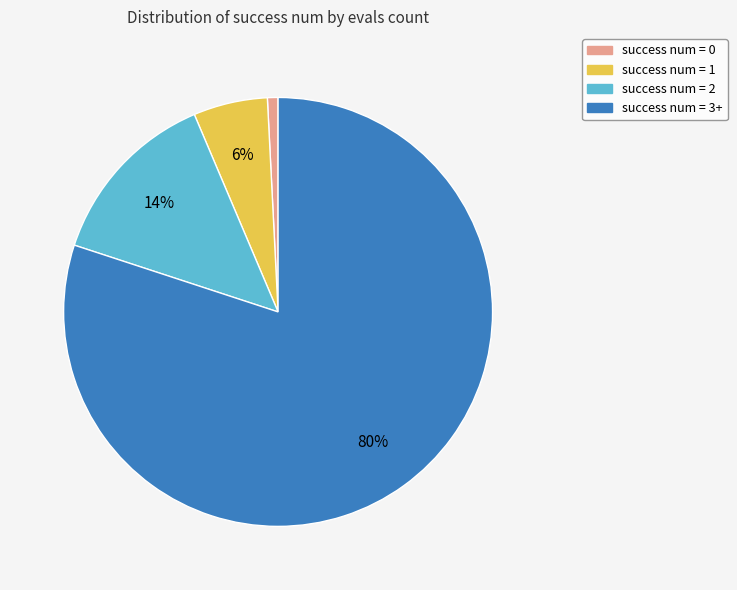

To the nearest percent, what is the average slice percentage?

25%